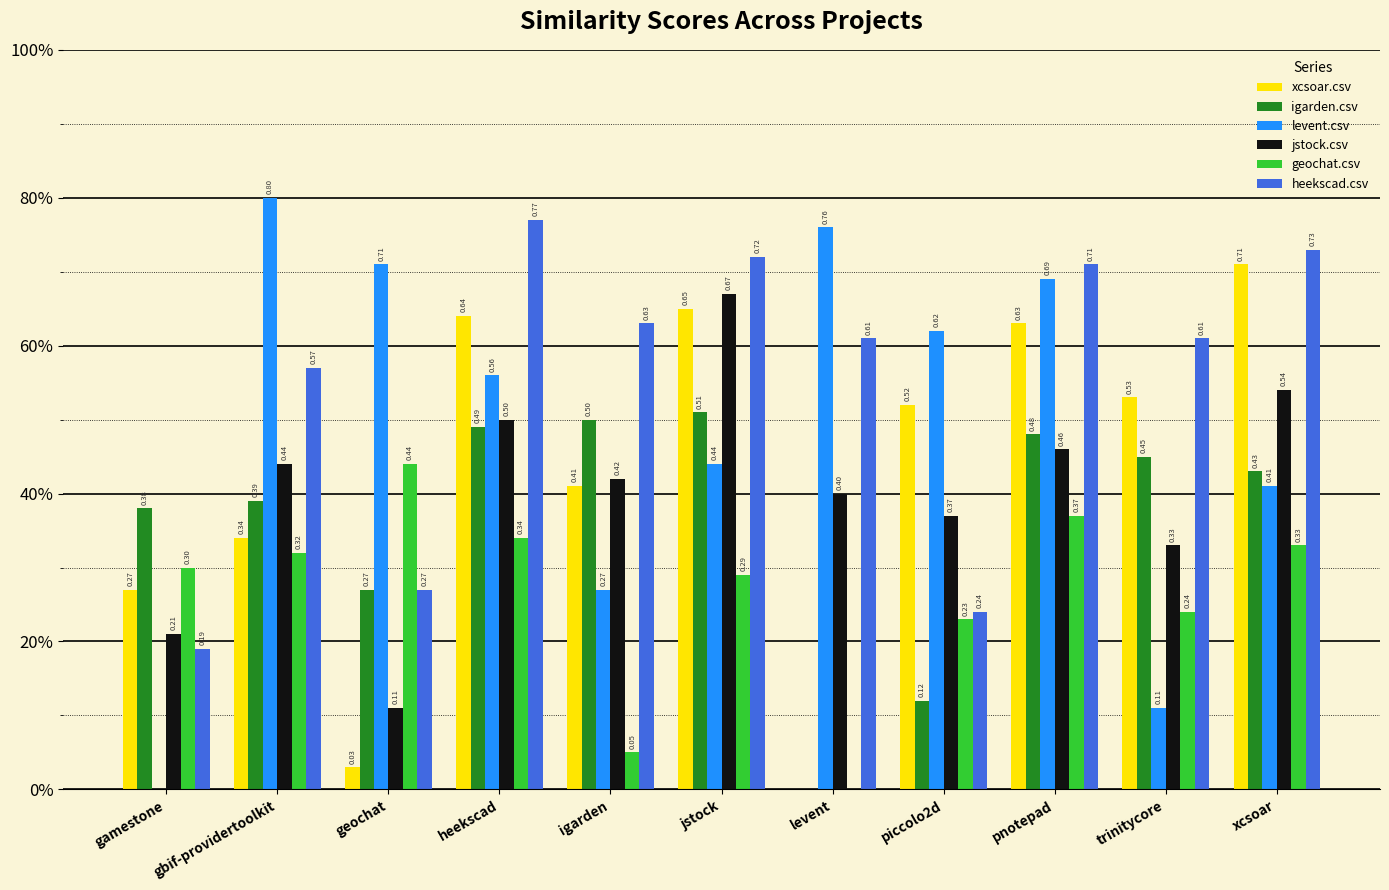

Which category has the highest value in the igarden.csv series?

jstock